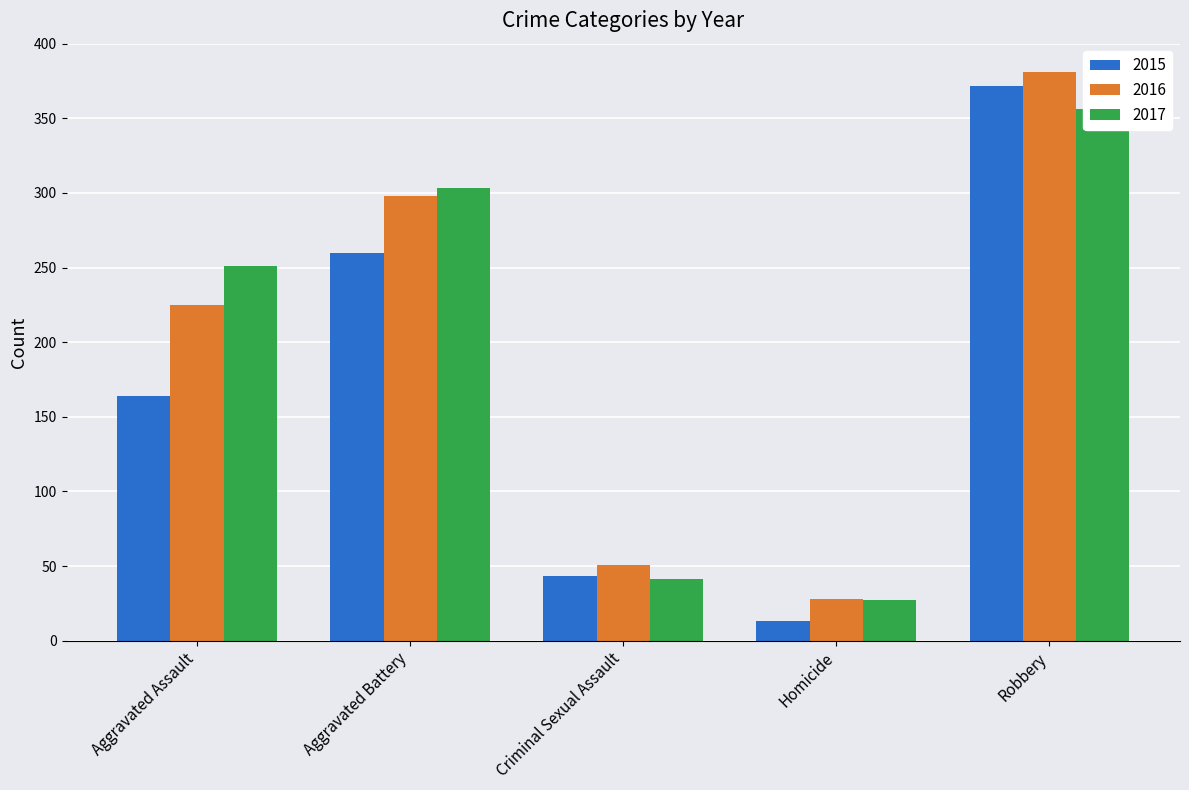

At how many categories does at least one series exceed 263?

2